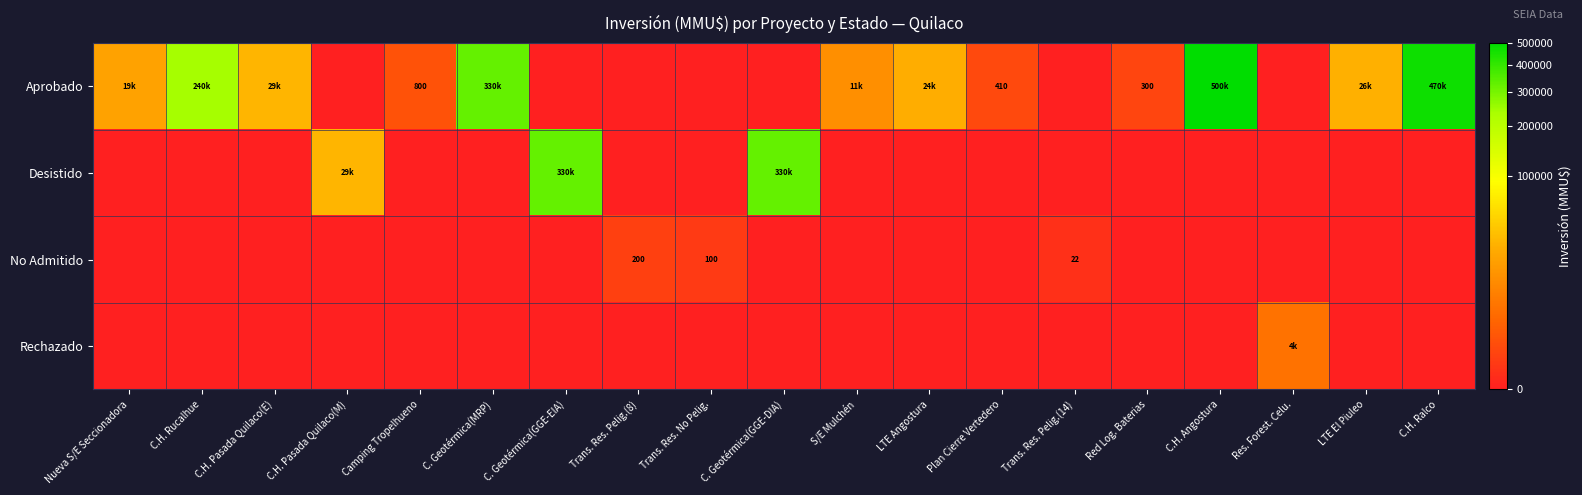

The value of No Admitido at Trans. Res. No Pelig. is 24. True or false?

False